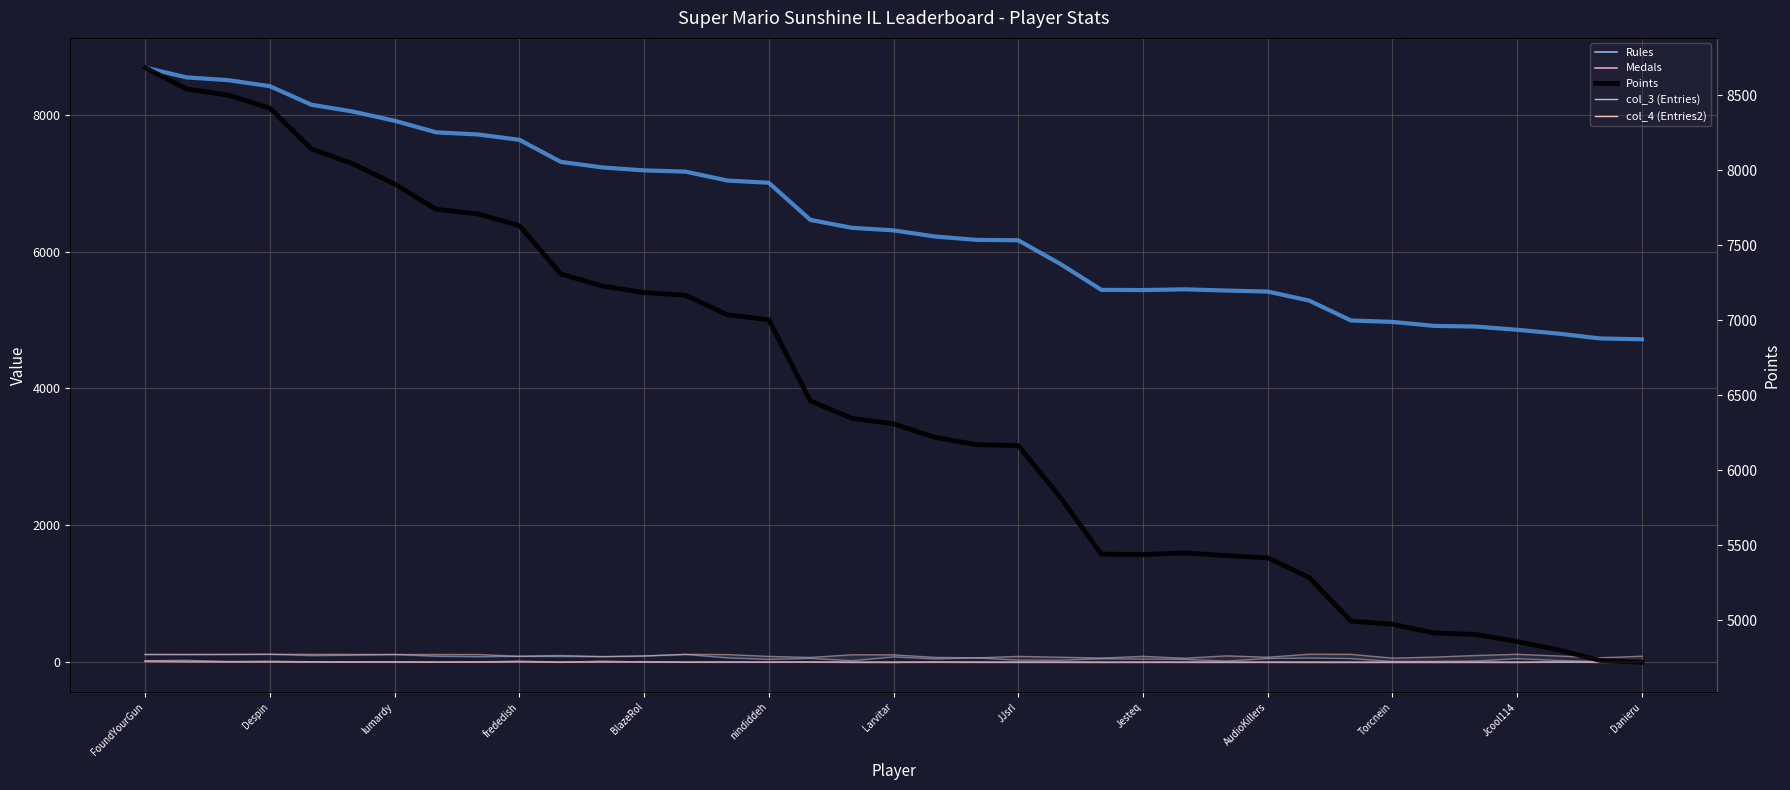

What is the difference between the Rules values at Inkstar and Rimato13?

1